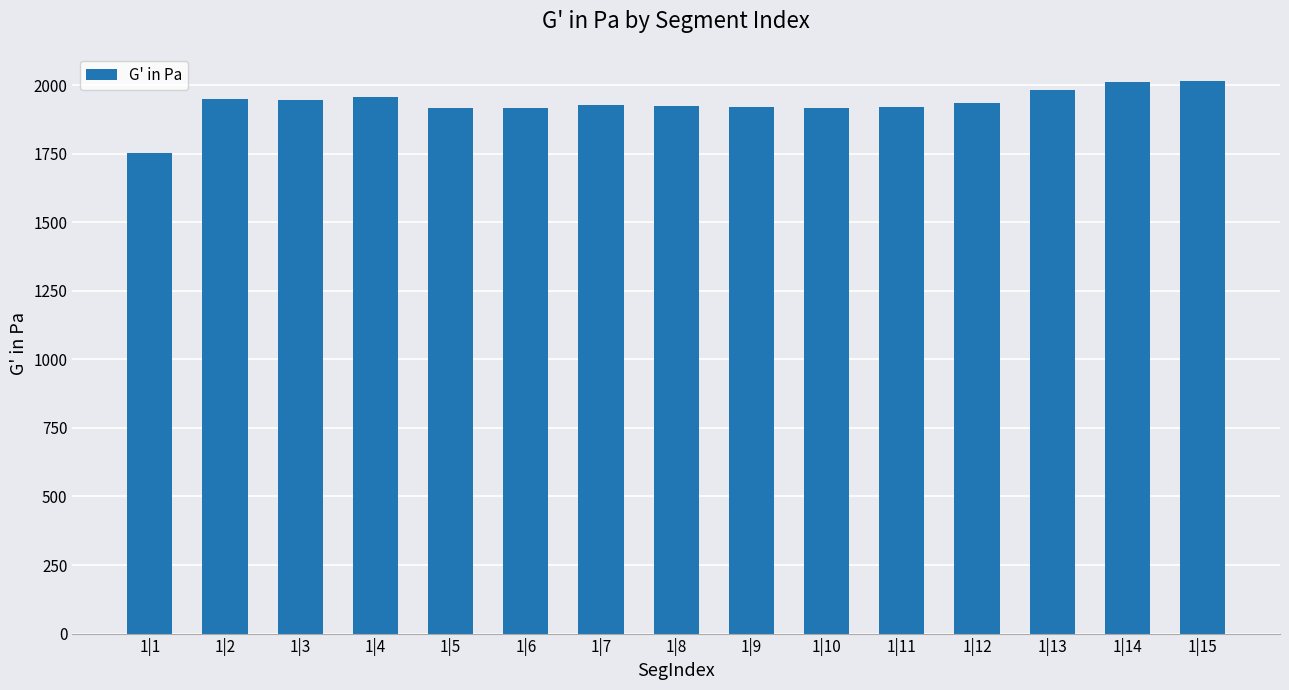

Which label corresponds to the smallest value in the chart?

1|1